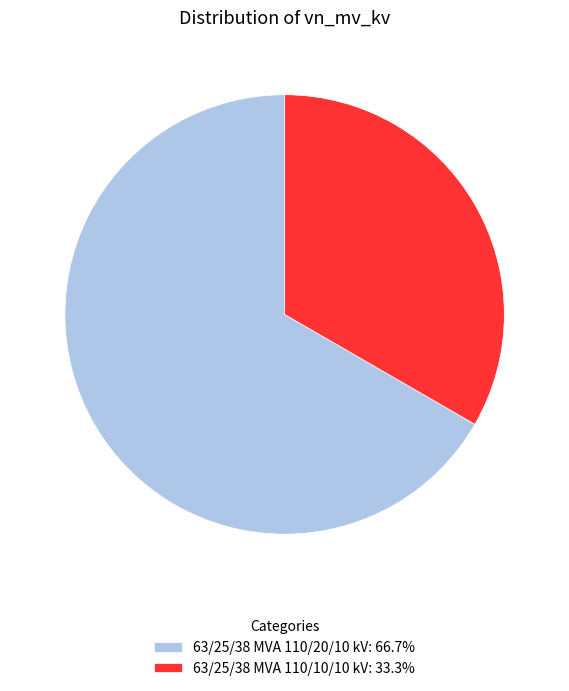

Count the number of slices in the pie.

2